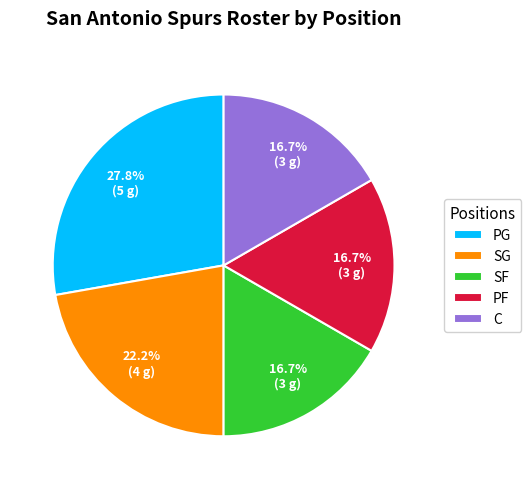

Does SF account for over 50% of the chart?

No